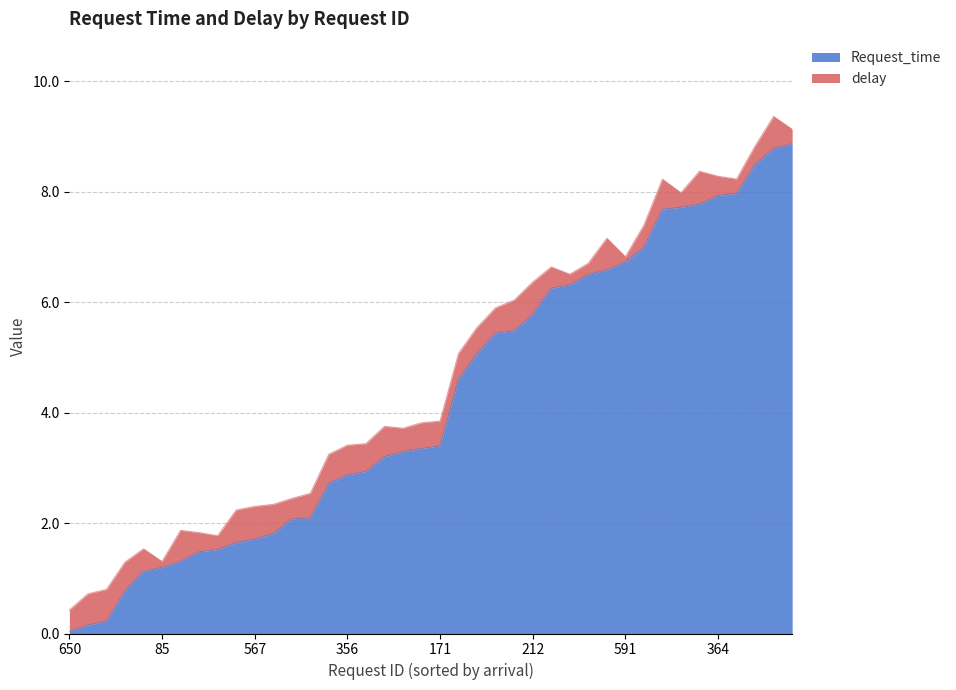

What is the difference between the maximum and second lowest values?

8.7